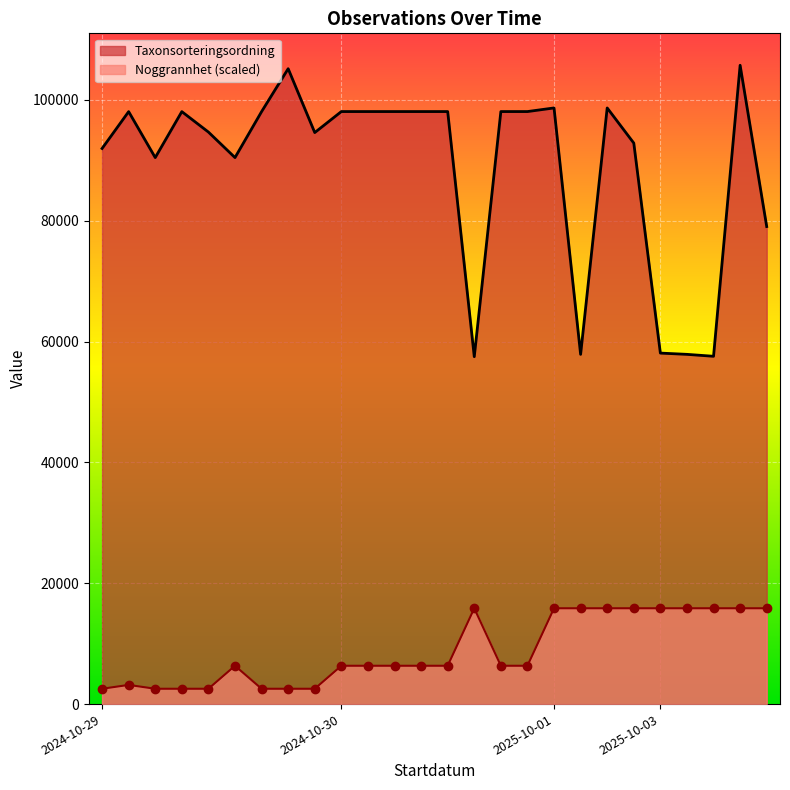

What is the maximum value shown in the chart?

105732.0